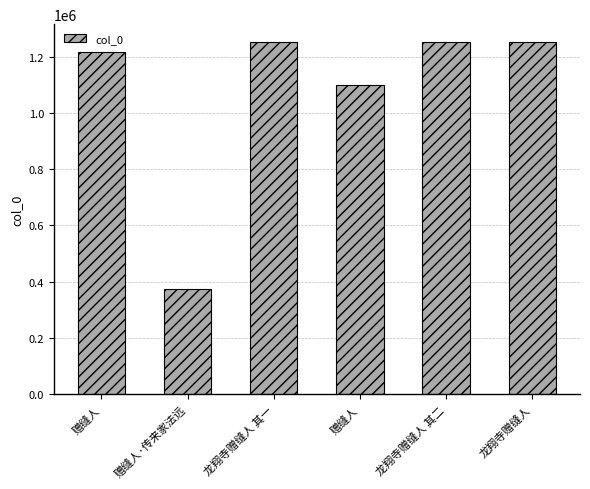

What is the change in value from 赠缝人 to 赠缝人·传来家法远?

-840469